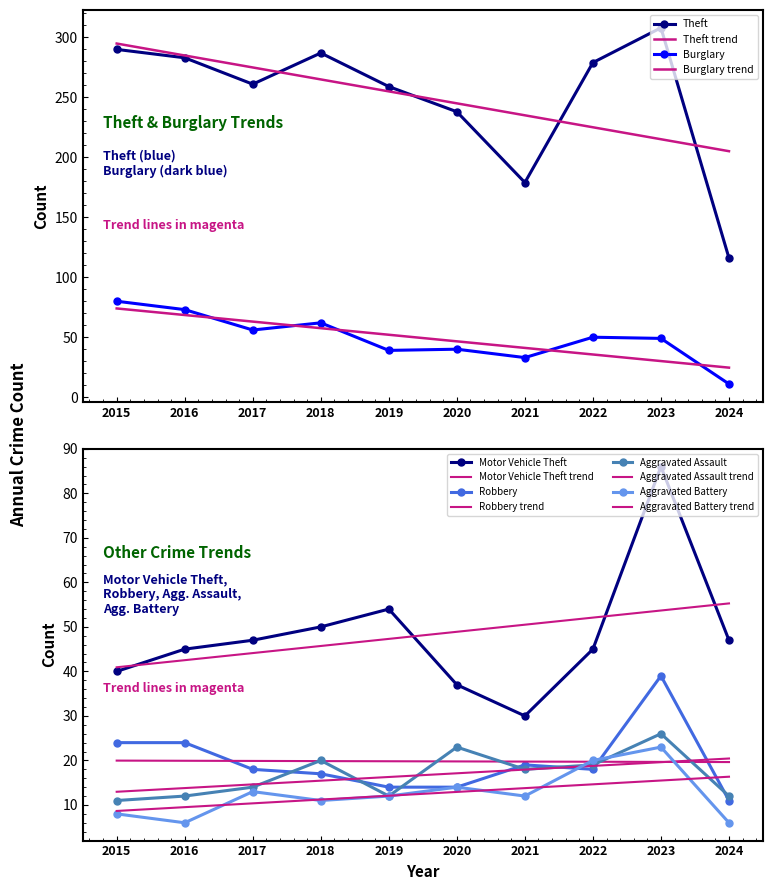

True or false: Motor Vehicle Theft and Theft intersect in this chart.

False